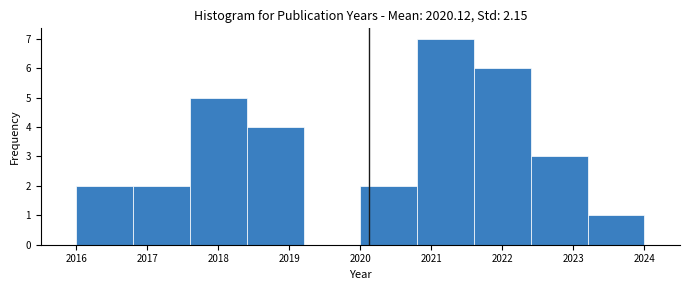

Reading left to right, transcribe this chart: for each bar, give the range it covers on the x-axis and its height. The values are not printed on the chart, so give them approximately, as read against the axis.

2016.0 to 2016.8: 2
2016.8 to 2017.6: 2
2017.6 to 2018.4: 5
2018.4 to 2019.2: 4
2019.2 to 2020.0: 0
2020.0 to 2020.8: 2
2020.8 to 2021.6: 7
2021.6 to 2022.4: 6
2022.4 to 2023.2: 3
2023.2 to 2024.0: 1